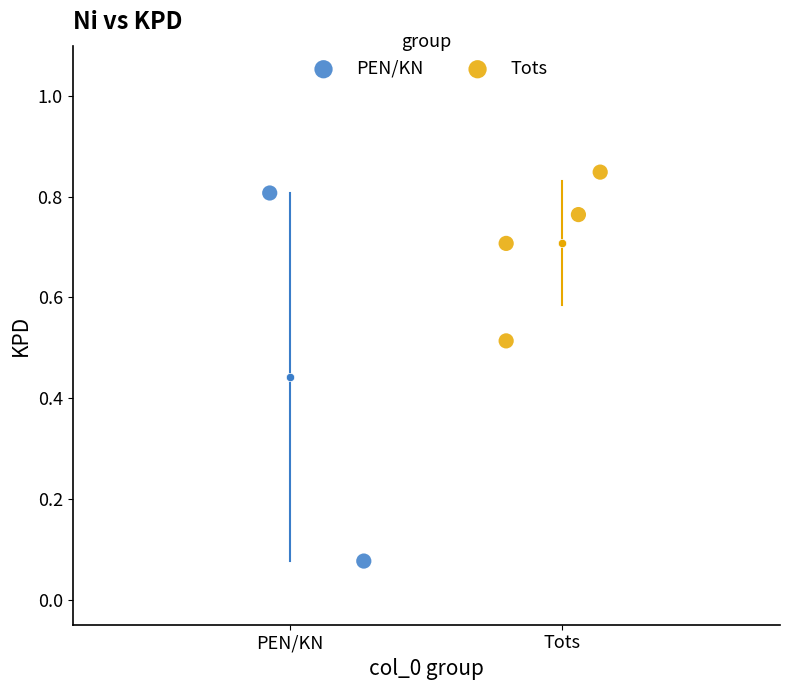

Which series has the largest Y range (max minus min)?

PEN/KN